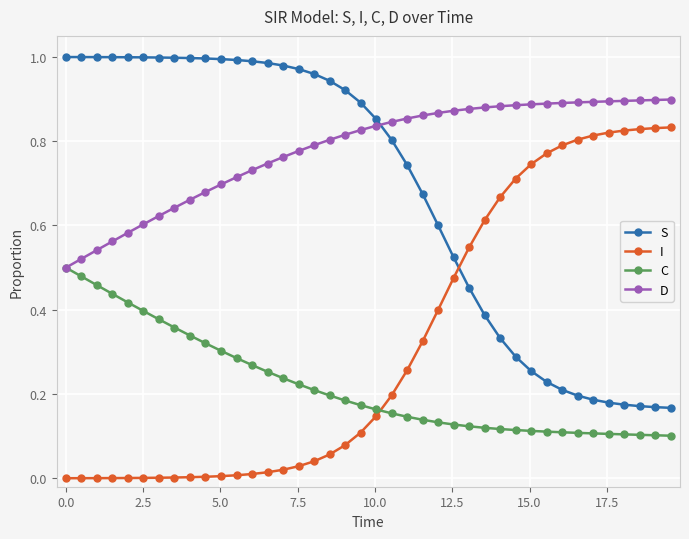

How many intersections are there between D and S?

1